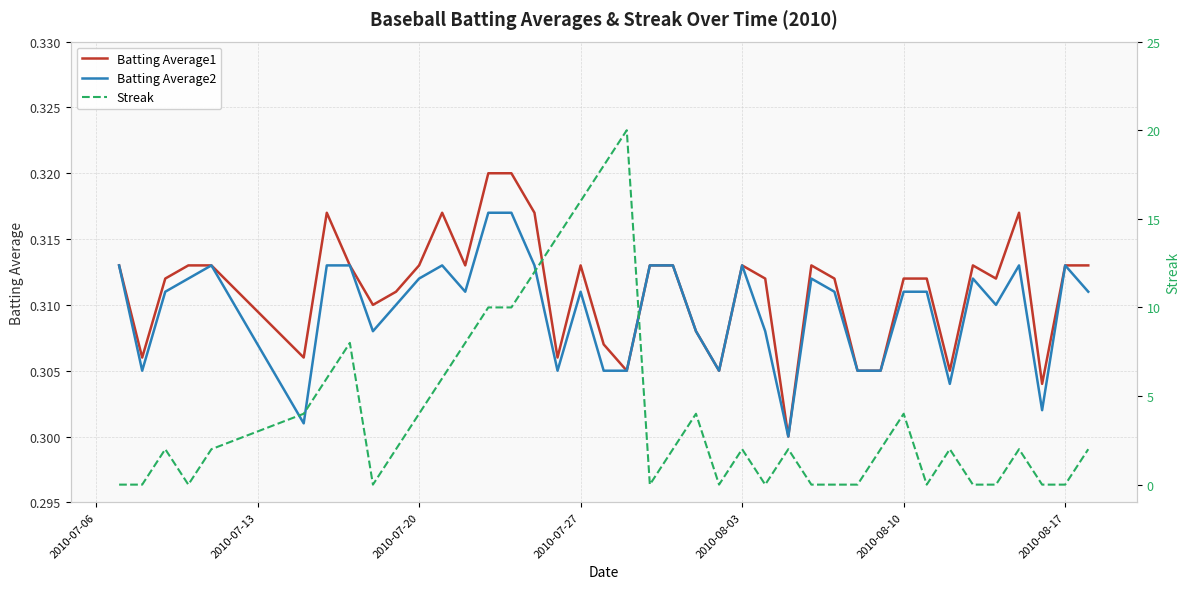

At how many categories does at least one series exceed 9?

7